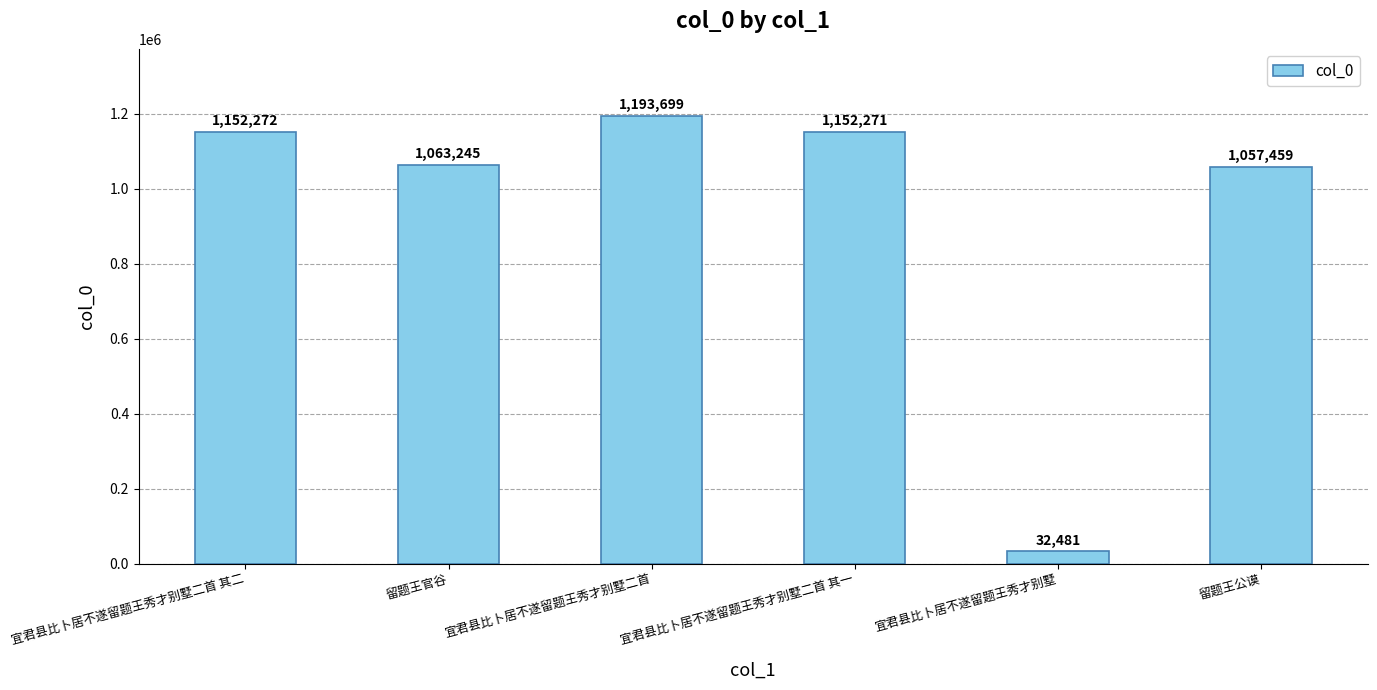

What is the difference between the maximum and second lowest values?

136240